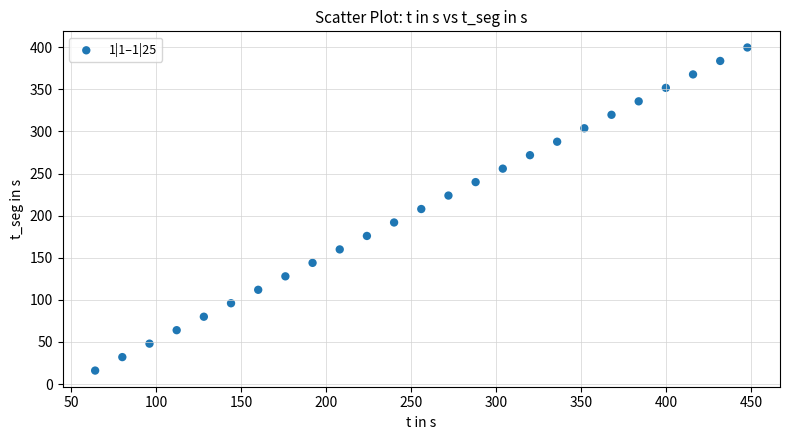

What is the range of Y values (max minus min)?

383.8